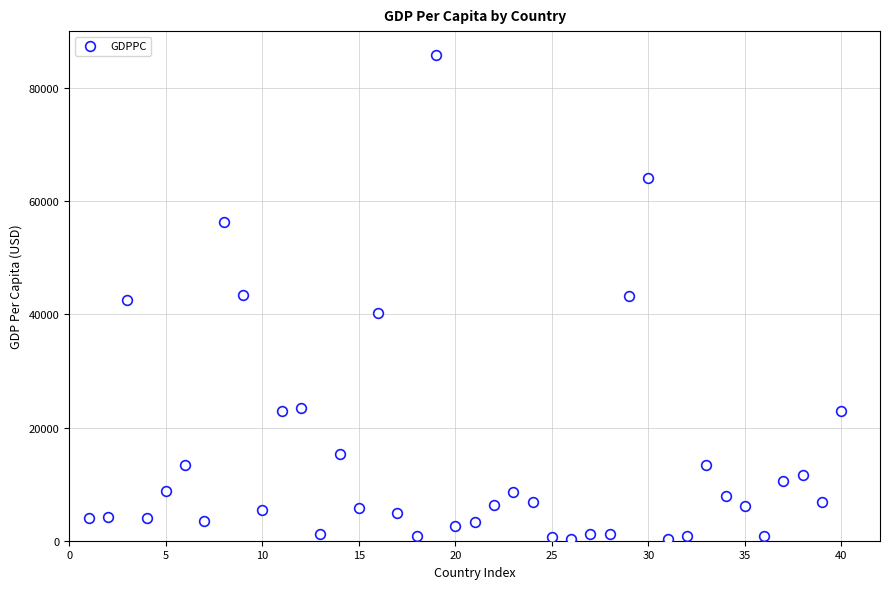

What is the range of X values (max minus min)?

39